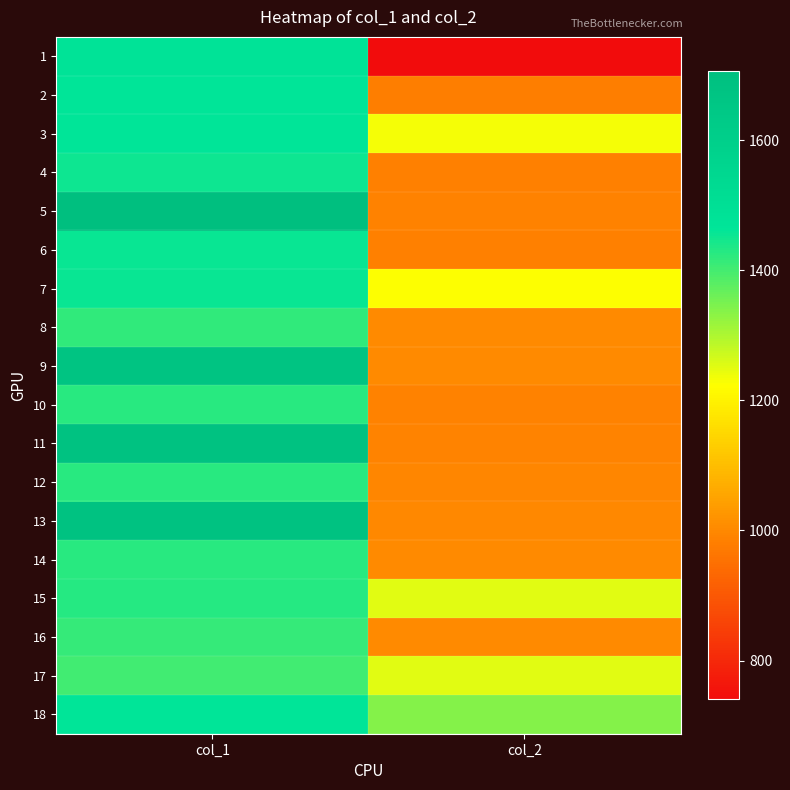

How many distinct data groups are displayed?

18